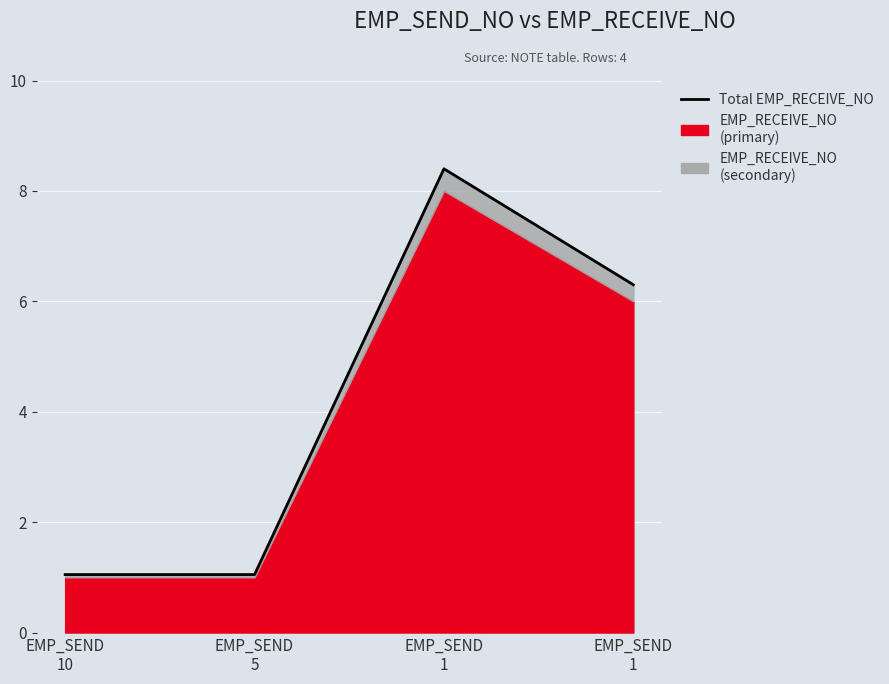

Does the chart display data point markers on the line(s)?

No